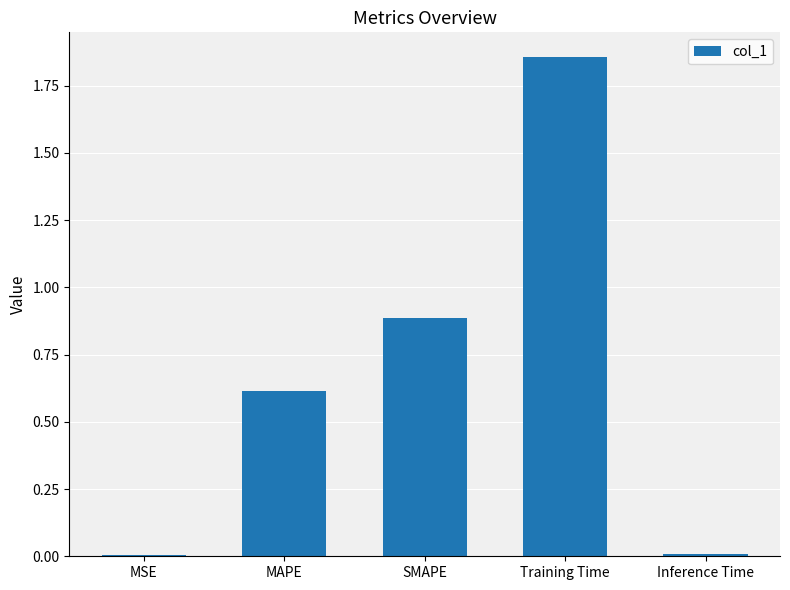

What is the sum of the values at Training Time and SMAPE?

2.7